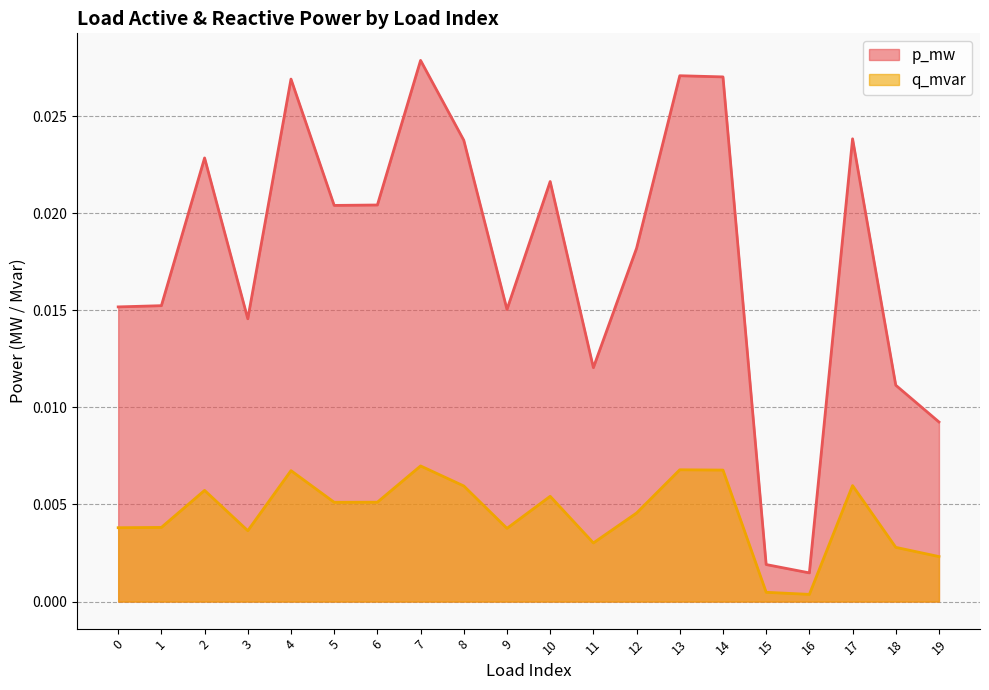

Which has a higher value, 9 or 5?

5